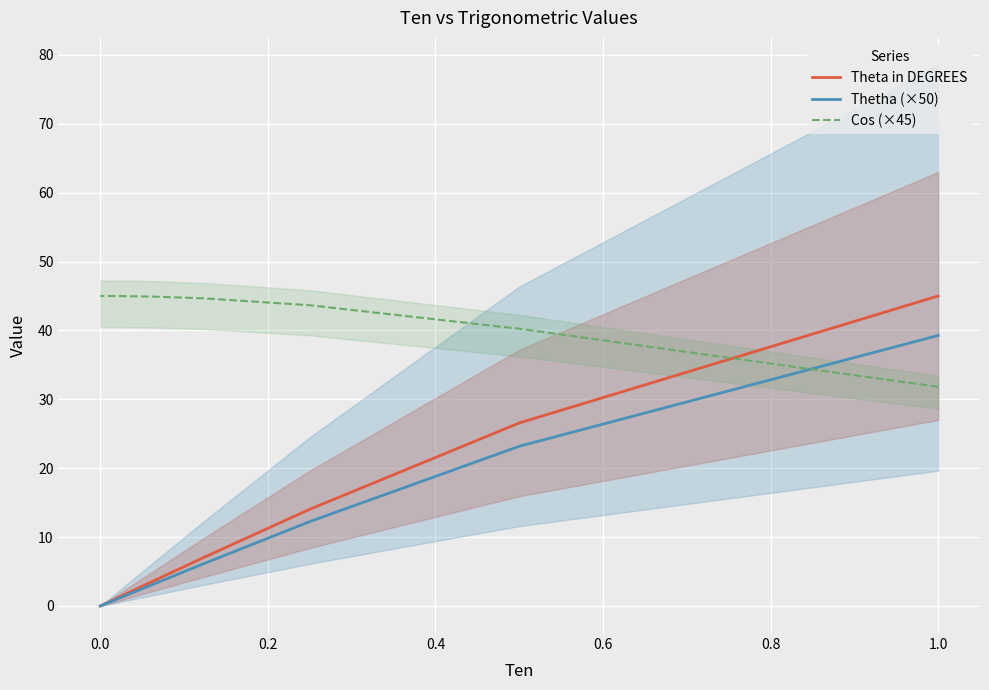

Which series has the largest total across all categories?

Cos (×45)